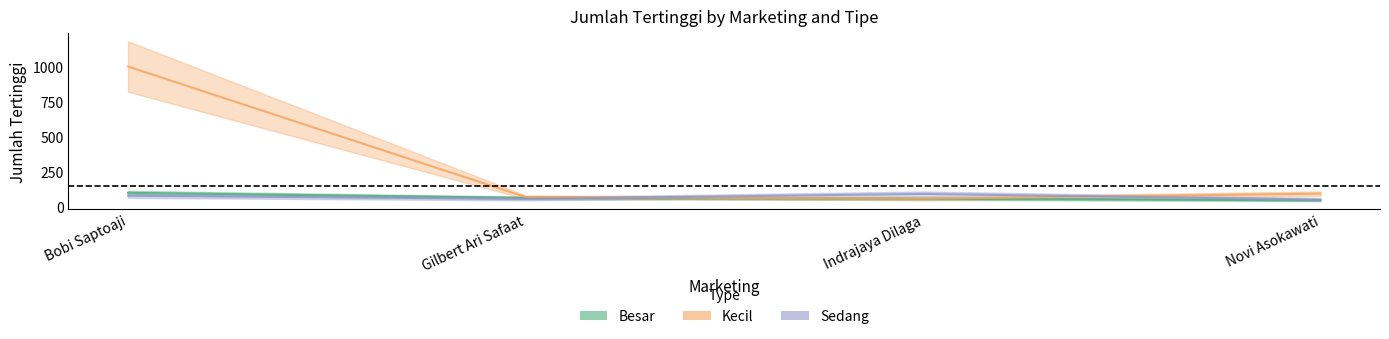

What are all the series names shown in the legend?

Besar, Kecil, Sedang